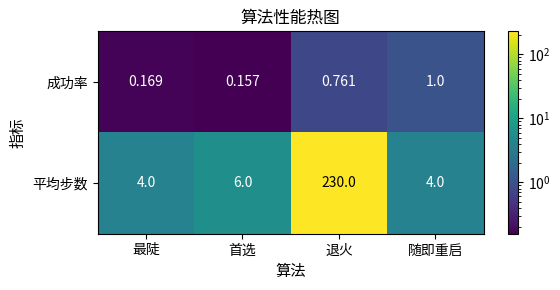

At how many categories does at least one series exceed 146?

1